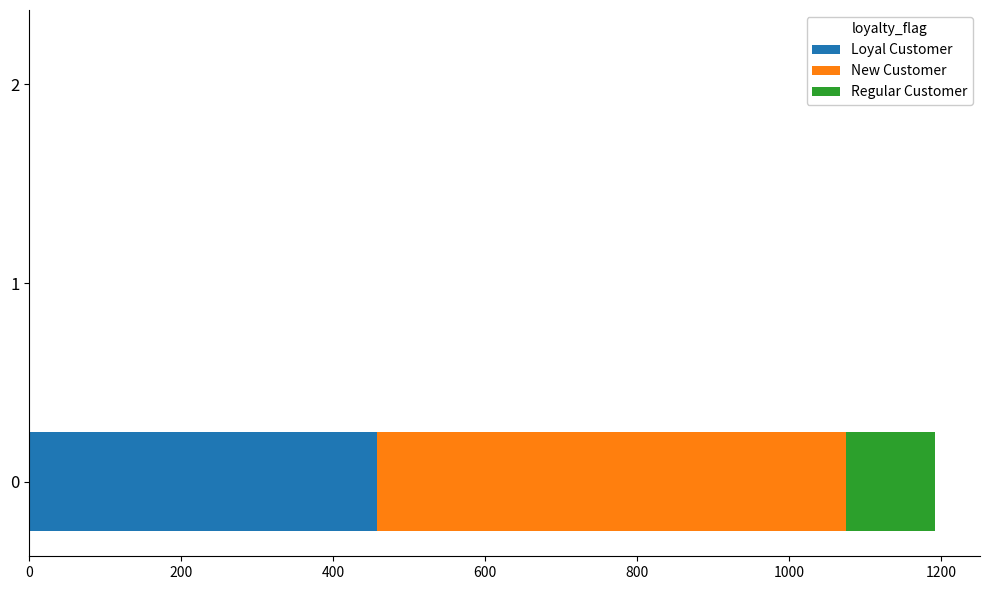

What is the sum of all Loyal Customer values?

457.5